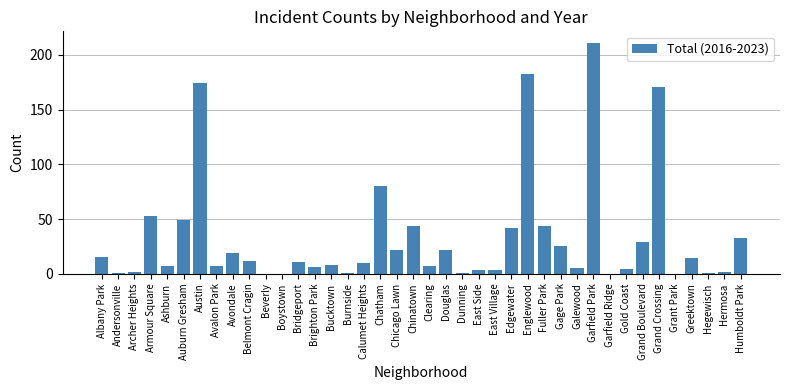

What is the sum of the values at Calumet Heights and Humboldt Park?

43